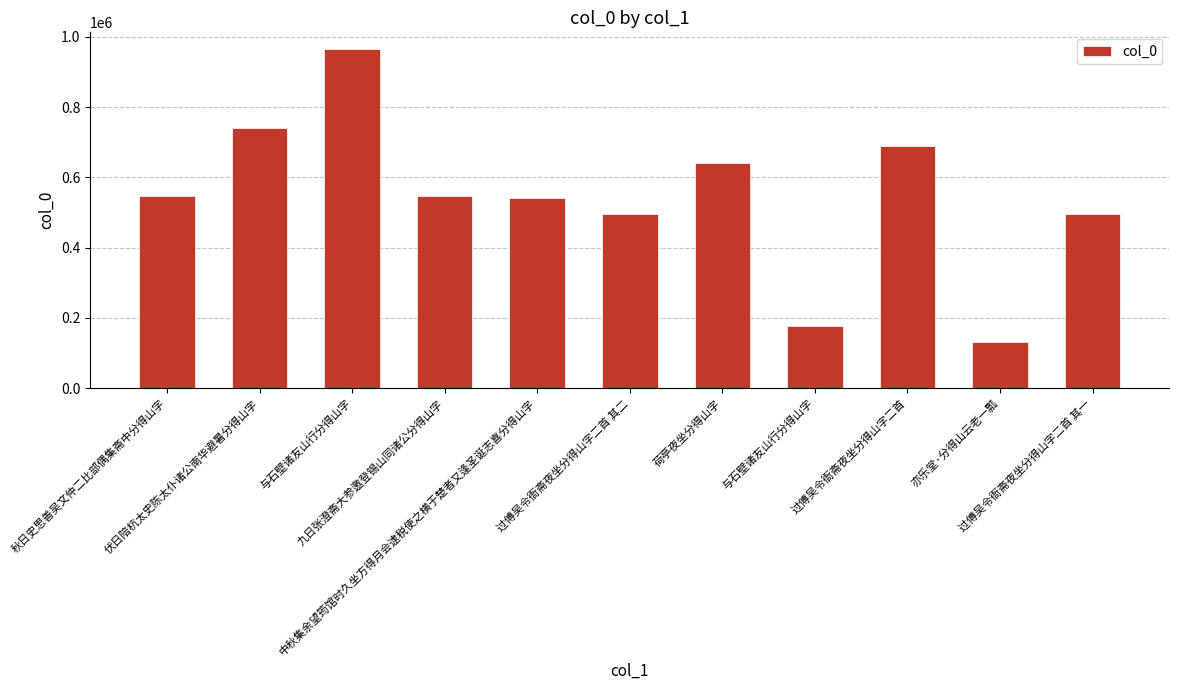

What is the sum of the values at 九日张澄斋大参邀登锡山同诸公分得山字 and 荷亭夜坐分得山字?

1189462